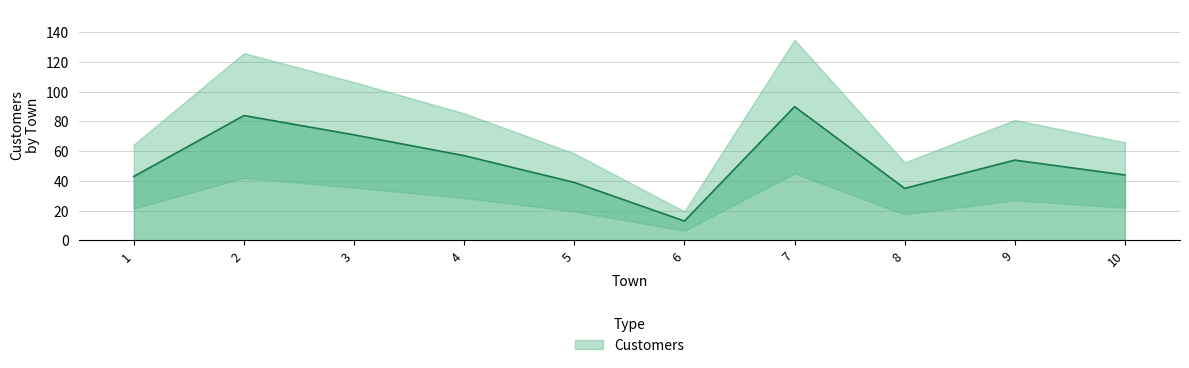

Which category has the highest value across all series?

7